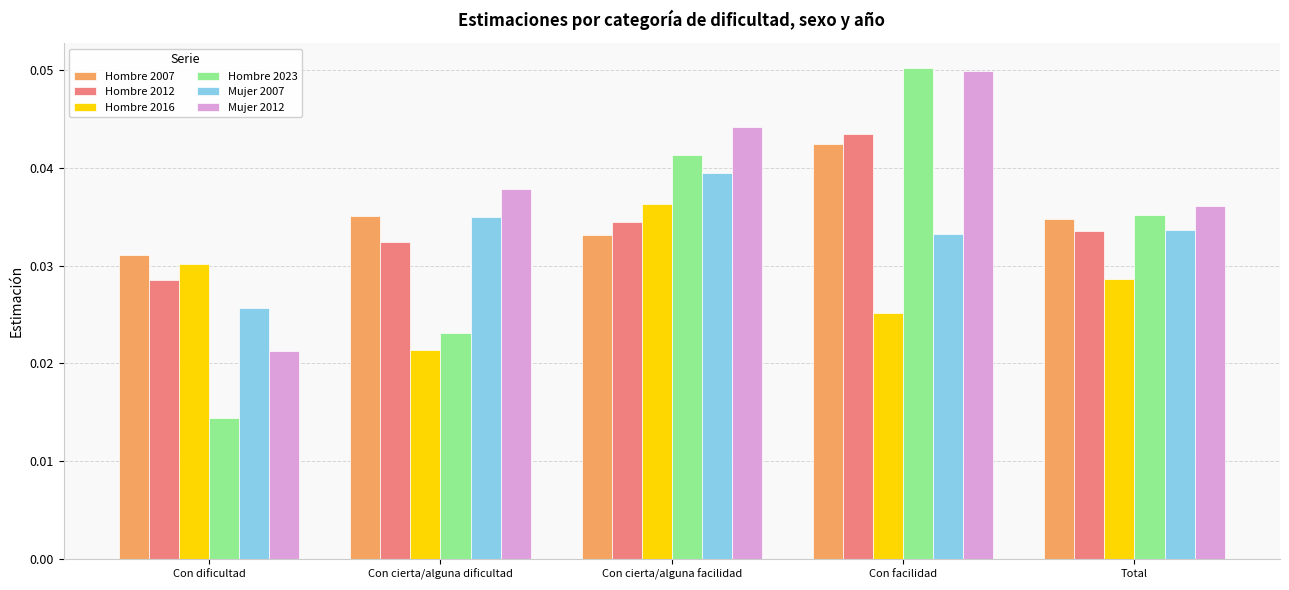

Between Con dificultad and Total, which series saw the biggest shift?

Hombre 2023